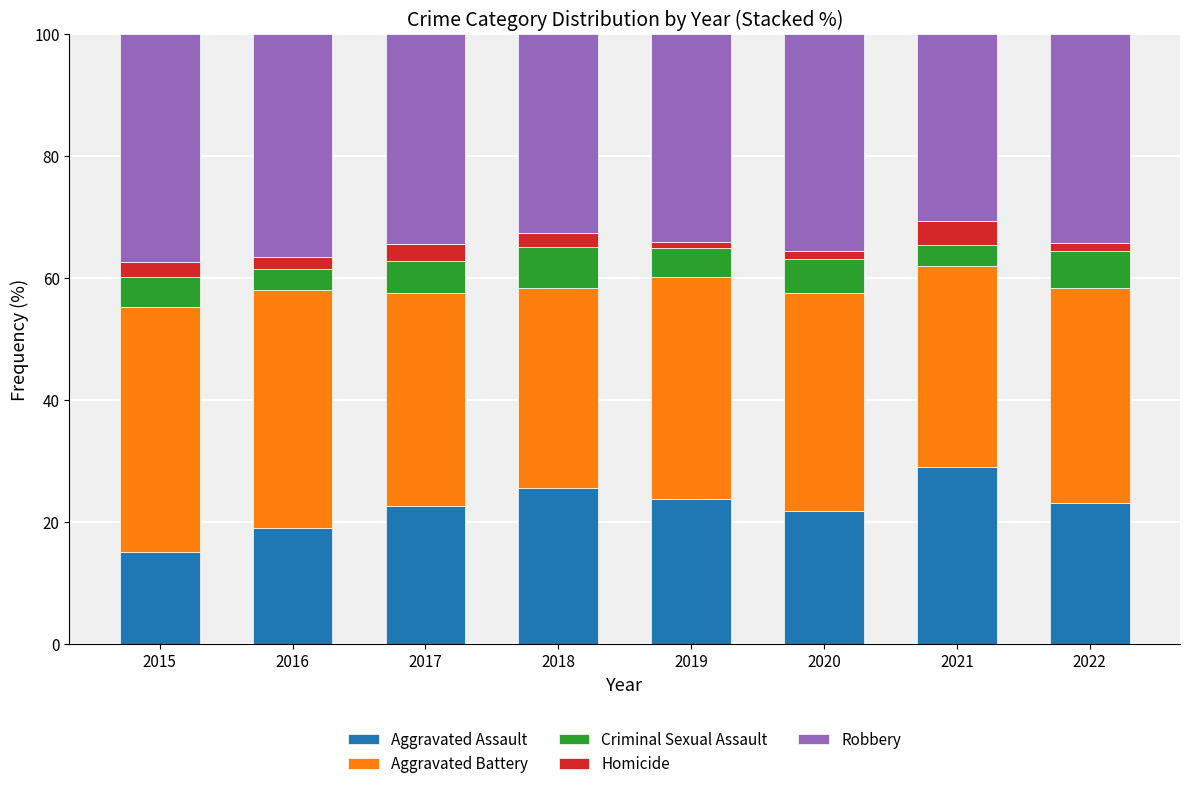

What is the maximum value for Aggravated Assault?

29.0